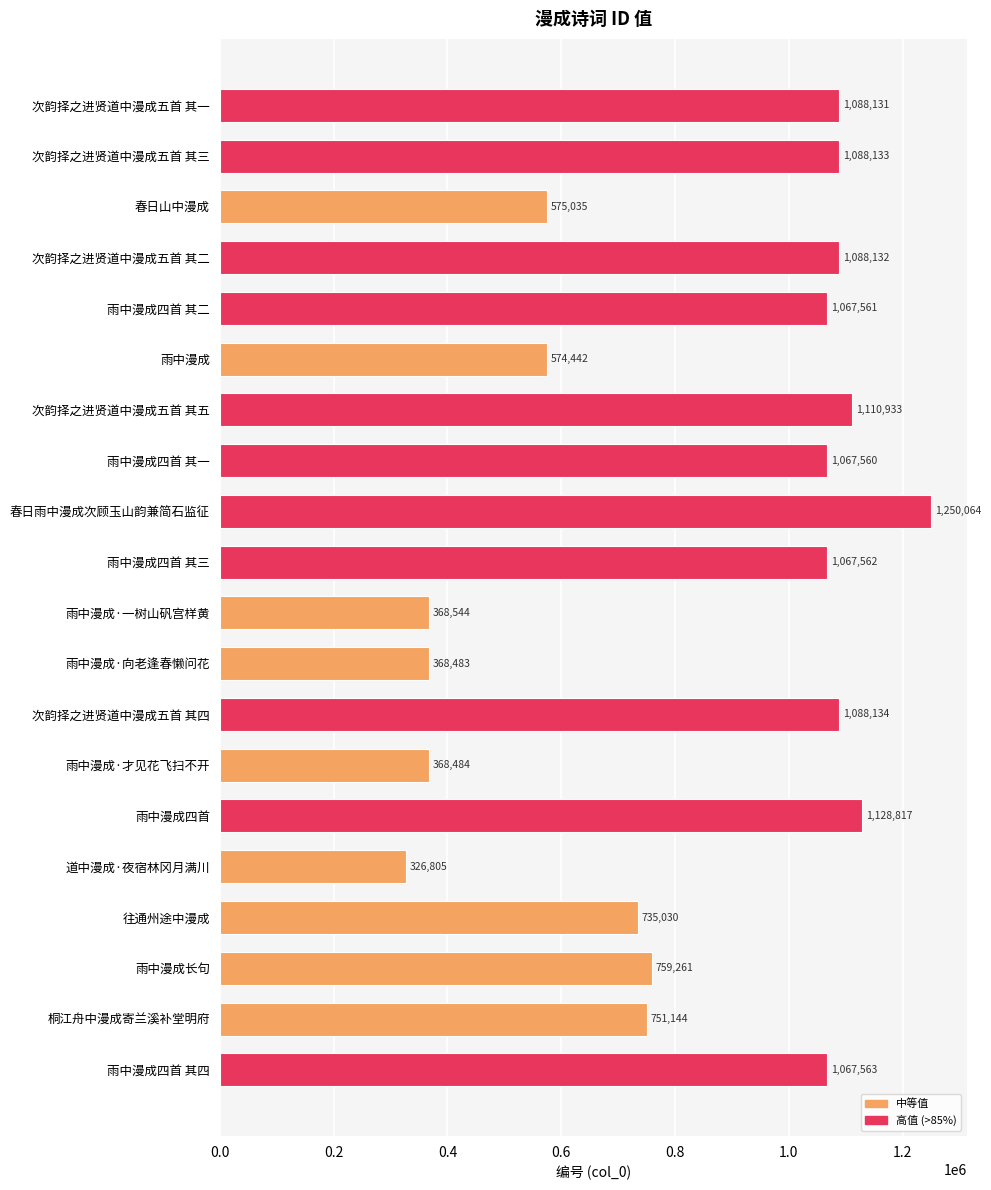

Are the bars horizontal?

Yes